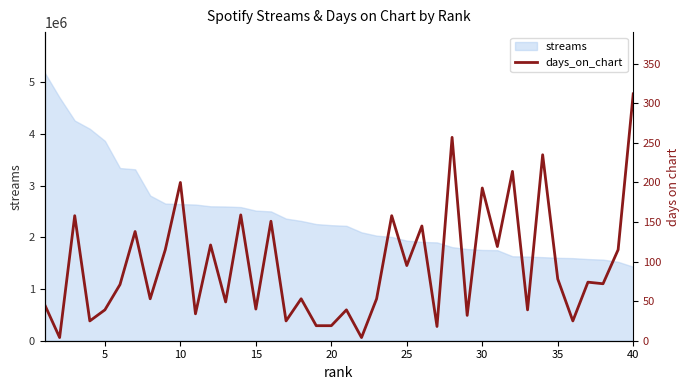

What is the minimum value for streams?

1431468